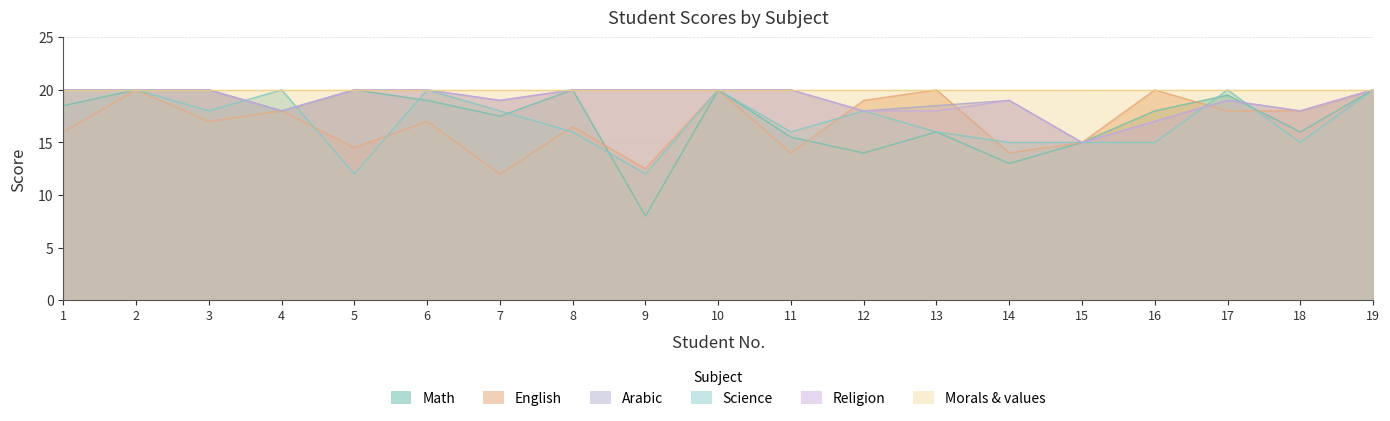

Where is the first local minimum for Arabic?

4